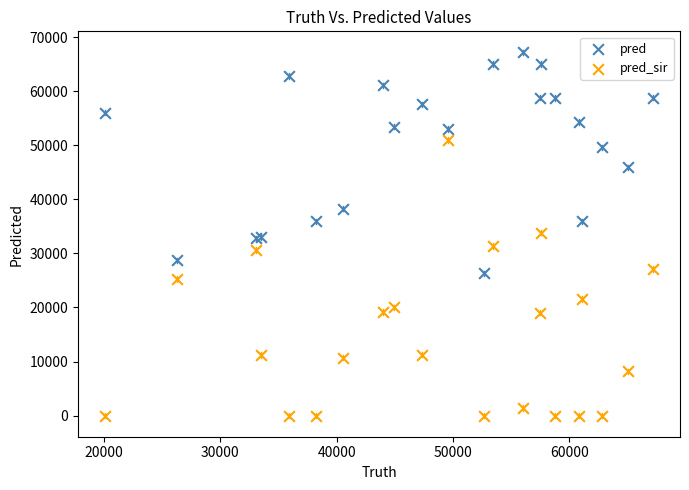

What are all the series names shown in the legend?

pred, pred_sir